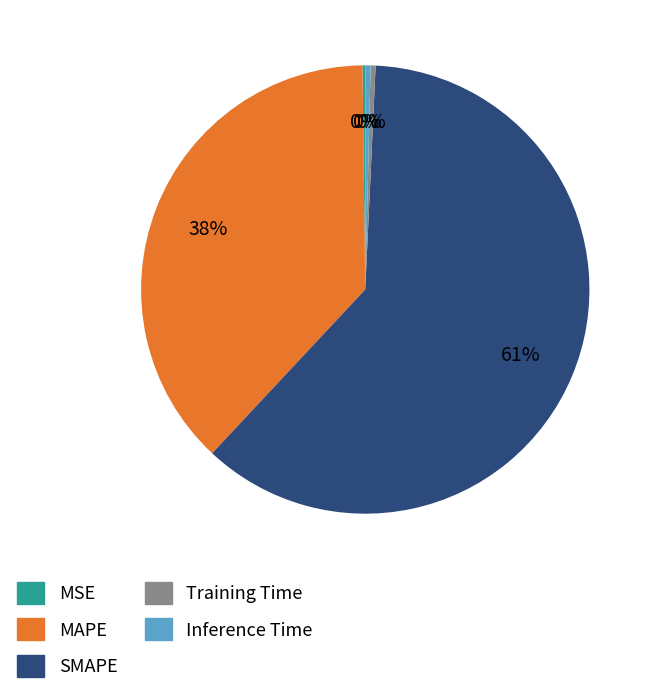

Combined, do SMAPE and Training Time account for over 50%?

Yes